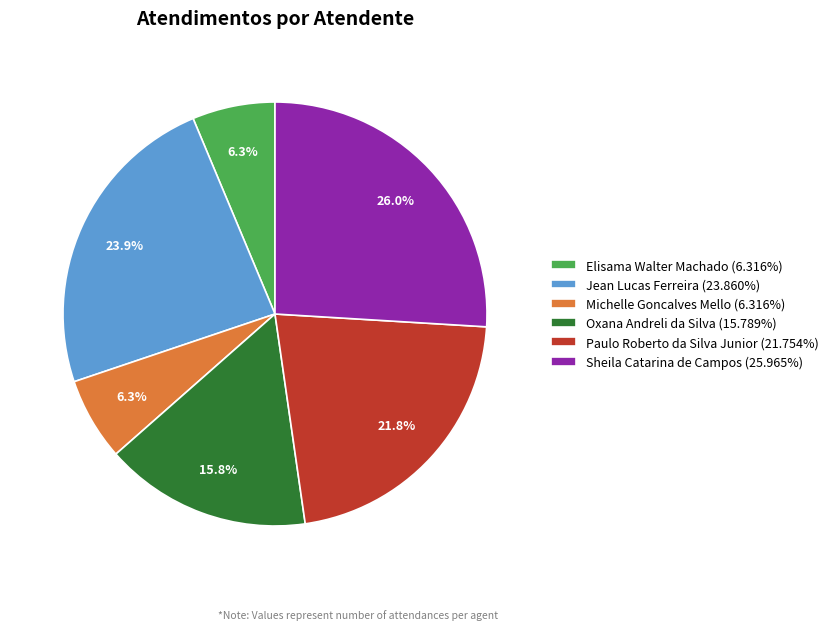

Is there a majority slice in this chart?

No